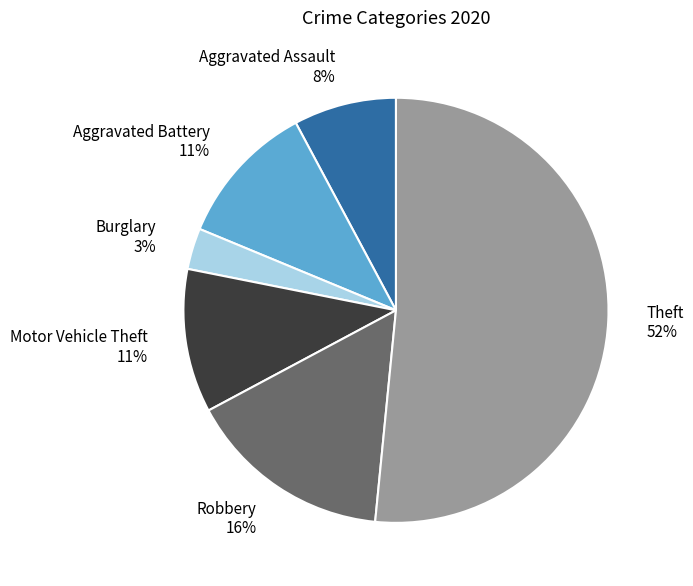

To the nearest percent, what is the difference between the Robbery and Aggravated Battery slice percentages?

5%